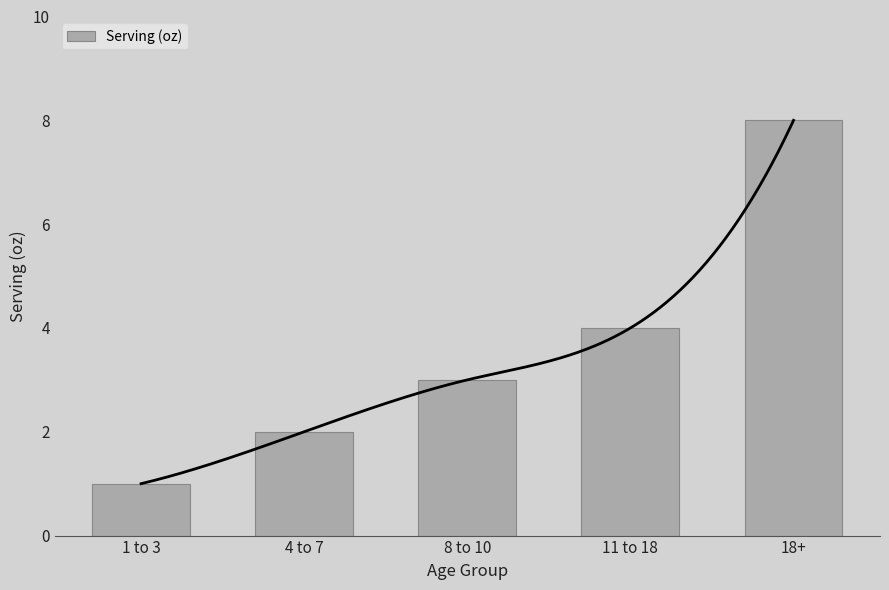

Does the chart contain any negative values?

No